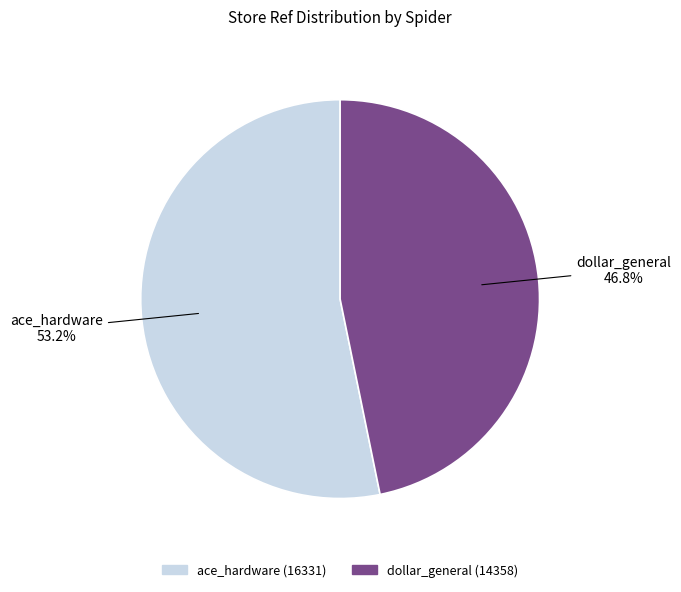

How many slices are in this pie chart?

2